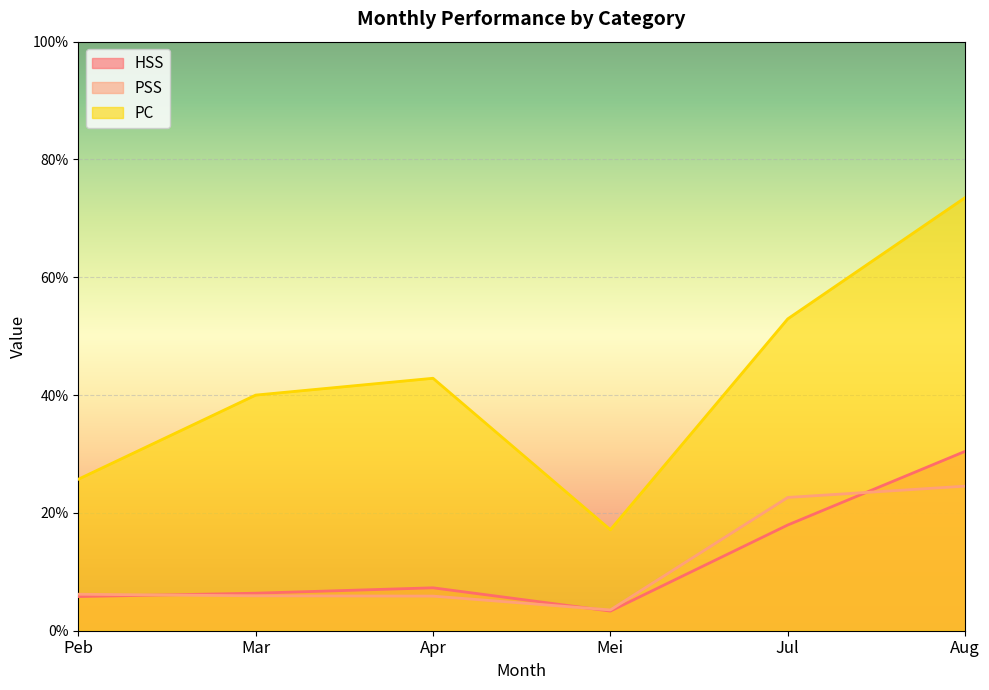

What is the spread (max minus min) of values at Peb?

0.2